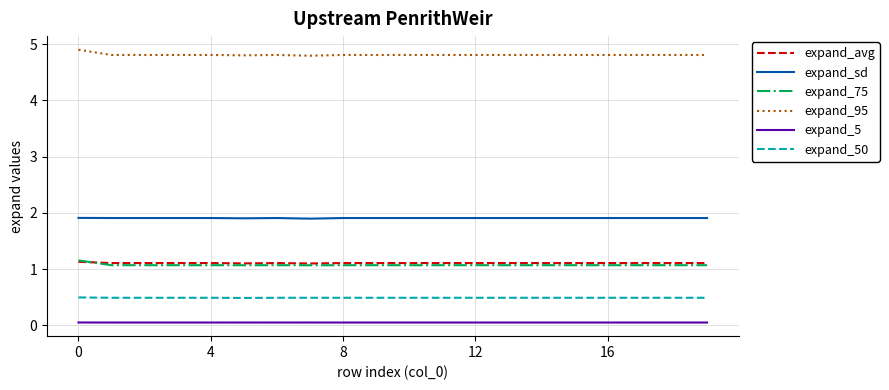

Which series has the largest total across all categories?

expand_95